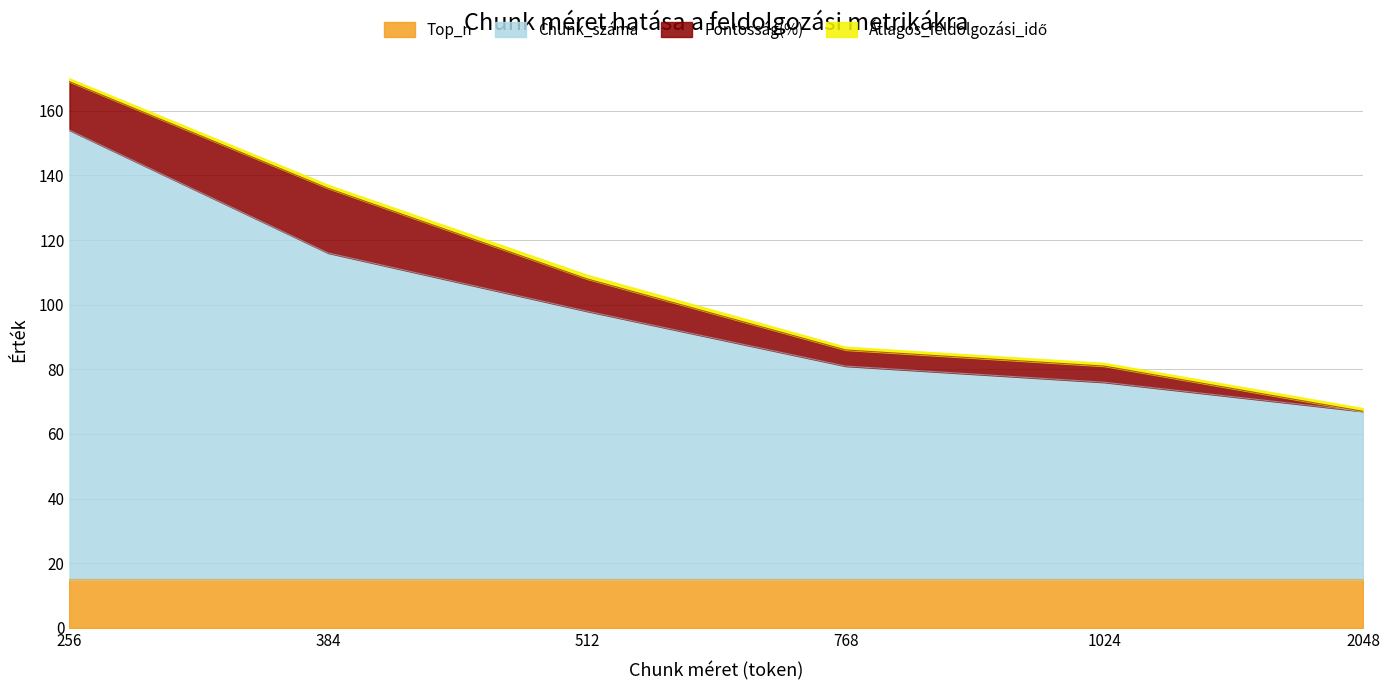

Reading left to right, what are all the values shown in this chart?

Átlagos_feldolgozási_idő: 0.9	1.0	1.2	0.9	0.9	0.9
Pontosság(%): 15.0	20.0	10.0	5.0	5.0	0.0
Chunk_száma: 139.0	101.0	83.0	66.0	61.0	52.0
Top_n: 15.0	15.0	15.0	15.0	15.0	15.0